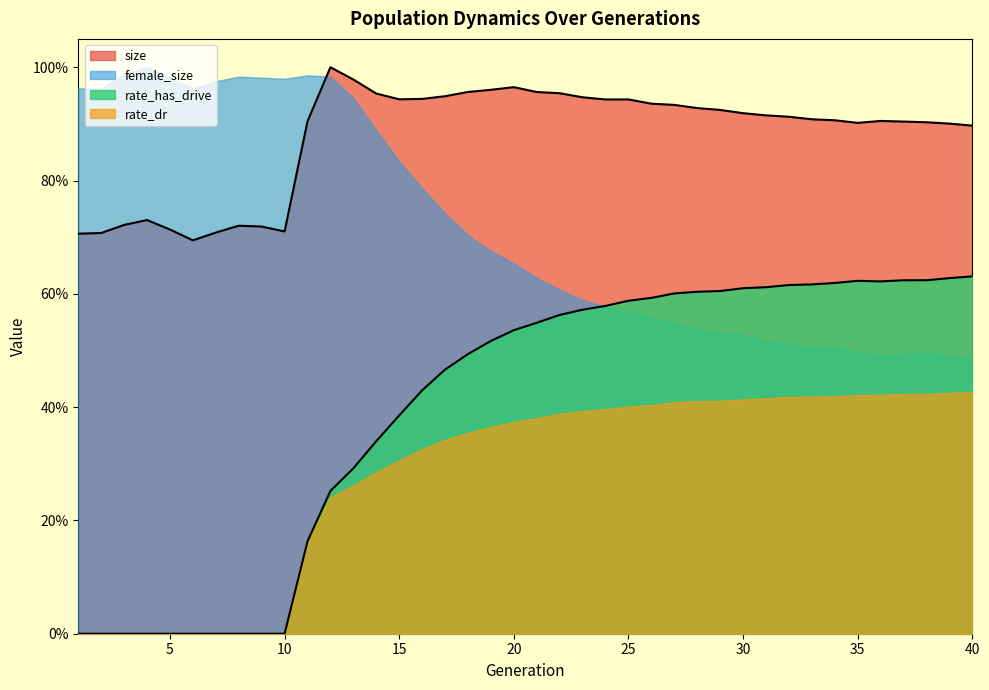

The size series shows 0.9 at 15. True or false?

True